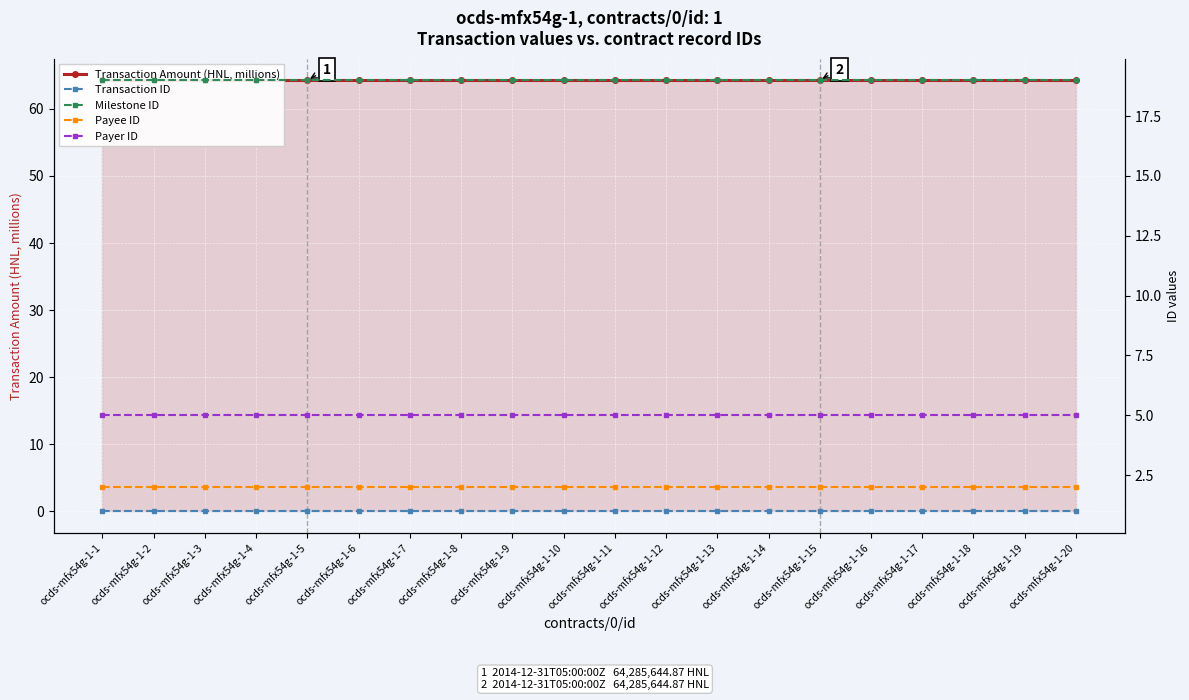

What is the lowest value of the Transaction Amount (HNL, millions) series?

64.3